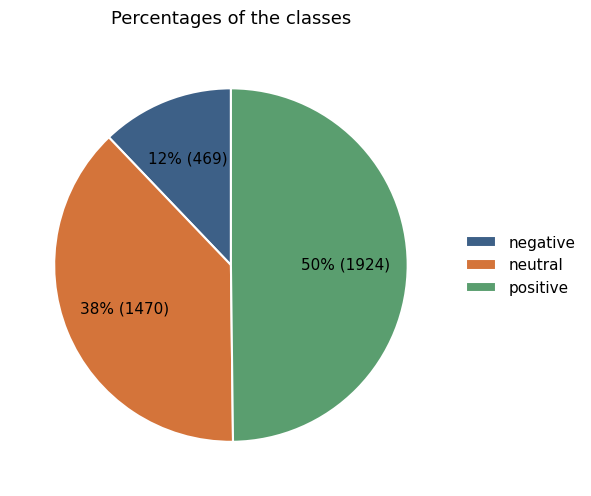

Count the number of slices in the pie.

3